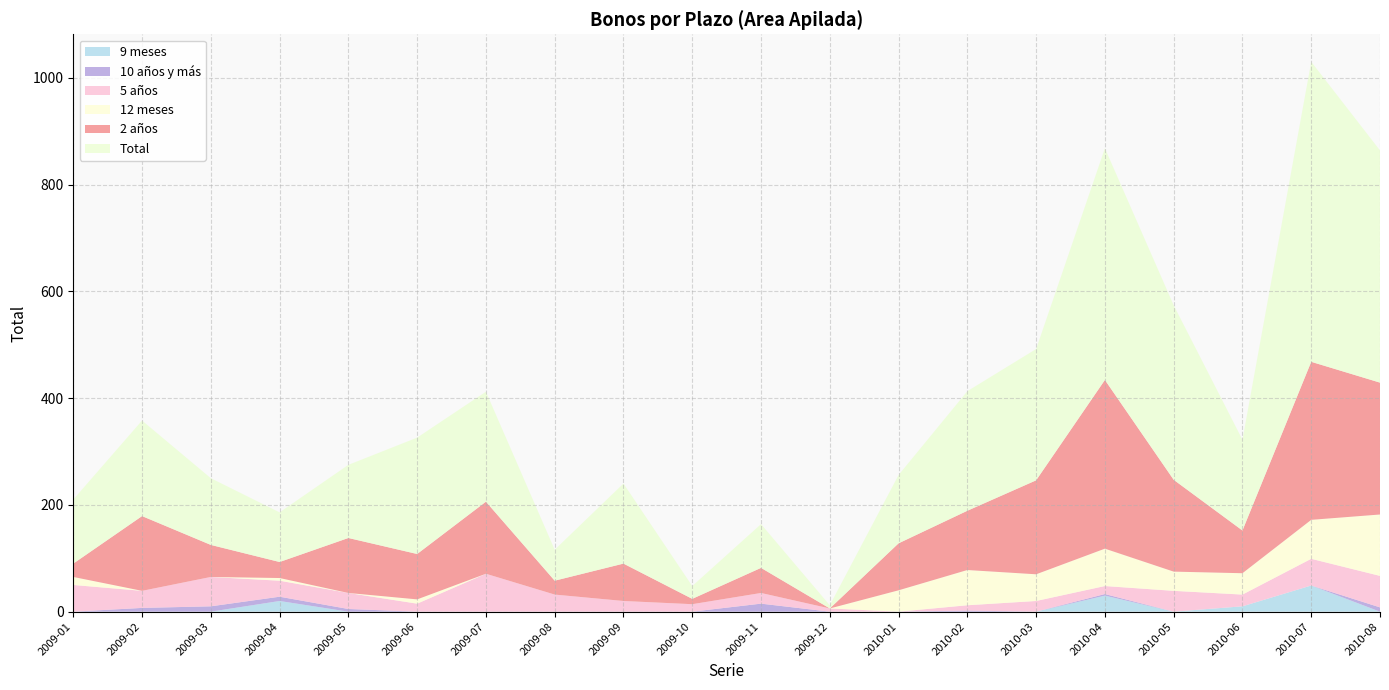

Reading left to right, what are all the values shown in this chart?

Total: 120	179	125	93	137	218	206	58	150	24	82	6	128	224	246	434	327	170	562	435
2 años: 25	140	60	30	103	85	135	26	70	10	47	0	88	111	176	316	172	80	296	247
12 meses: 15	0	0	5	0	8	0	0	0	0	0	0	40	66	50	70	36	40	73	115
5 años: 50	32	55	30	30	15	71	32	20	14	20	6	0	10	20	15	39	22	50	59
10 años y más: 0	7	10	8	5	0	0	0	0	0	15	0	0	2	0	3	0	0	0	8
9 meses: 0	0	0	20	0	0	0	0	0	0	0	0	0	0	0	30	0	10	49	0